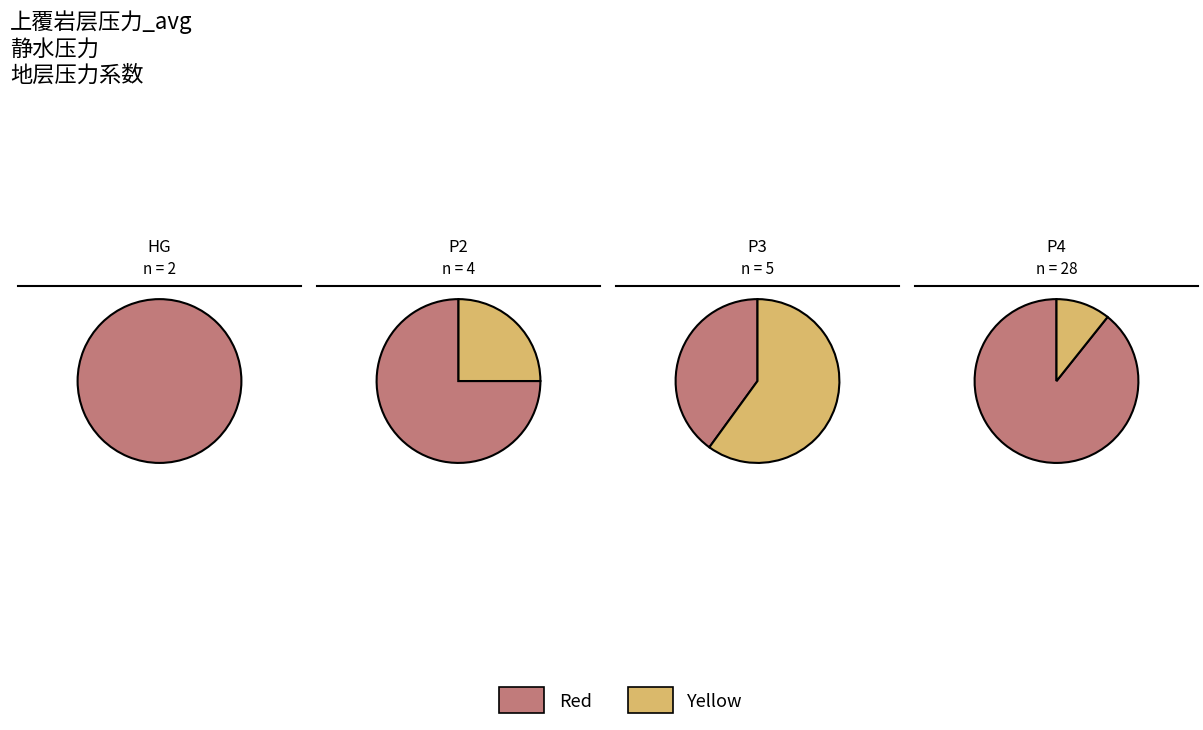

To the nearest percent, what is the difference between the P3 and HG slice percentages?

8%